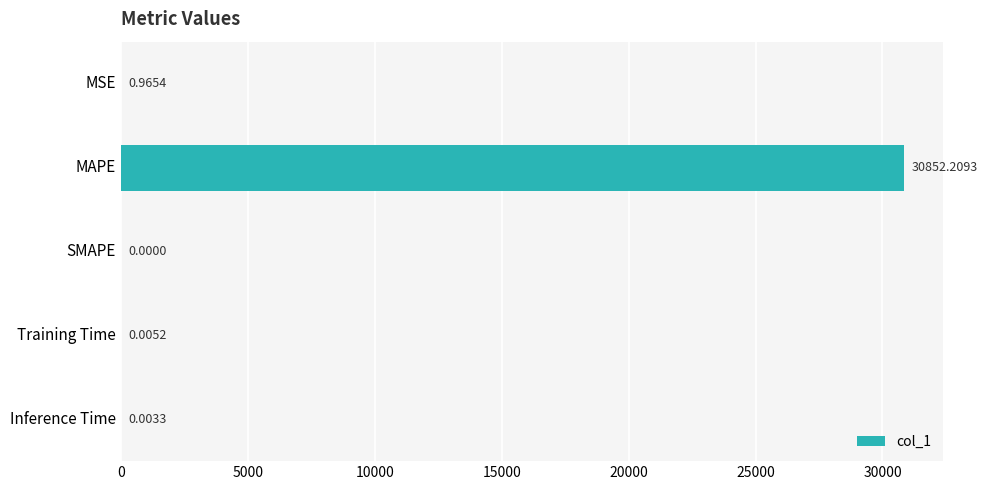

At which label is the value closest to 15426?

MSE